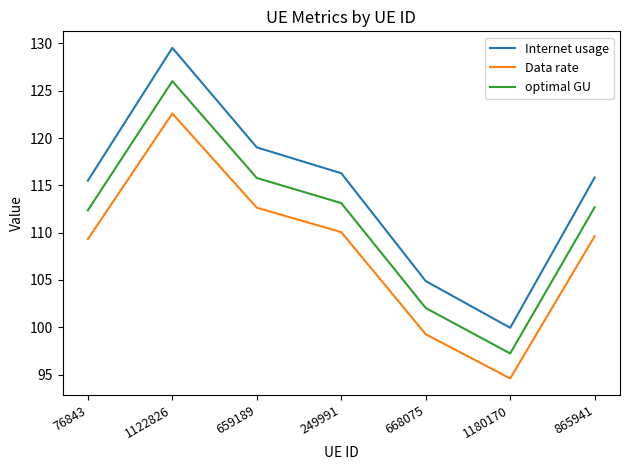

How many values in the optimal GU series are below 112?

2